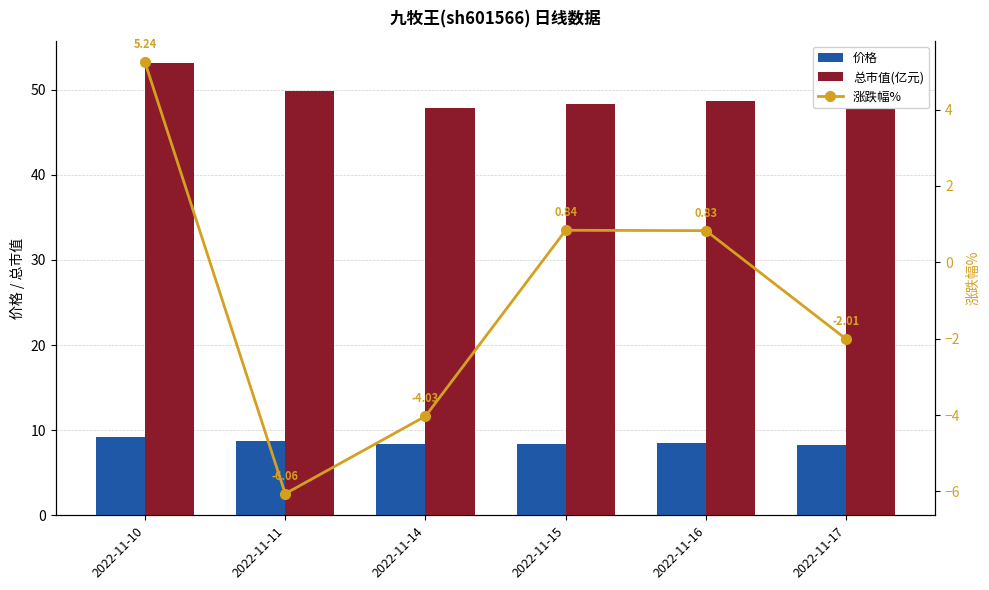

What is the greatest value displayed?

53.1